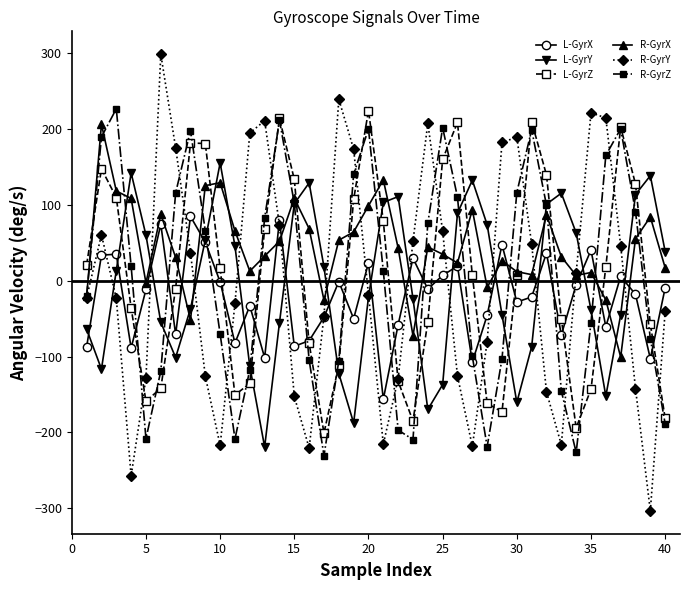

True or false: R-GyrY has more than 2 interior local peaks.

True